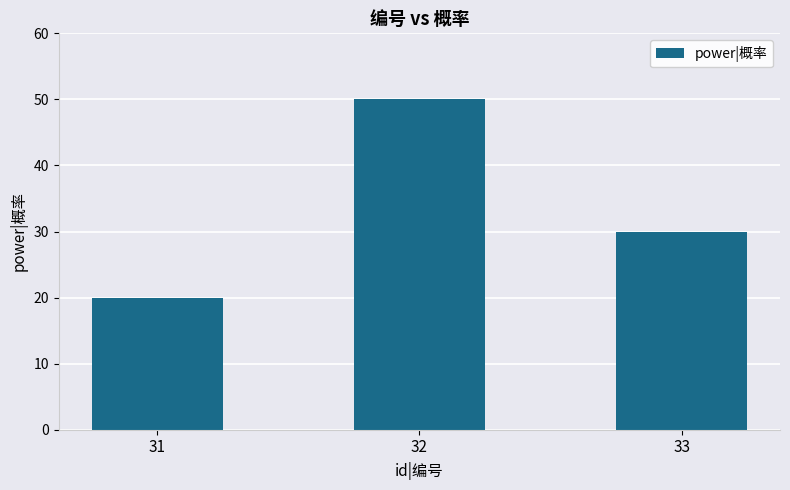

What is the difference between the values at 33 and 32?

20